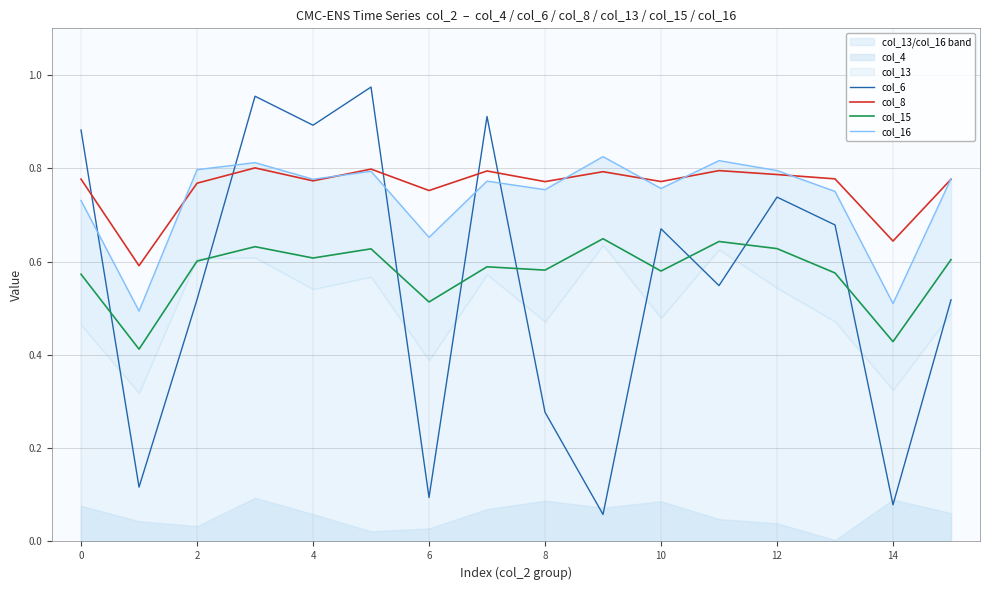

In col_15, how many points are higher than both neighbors (excluding endpoints)?

5